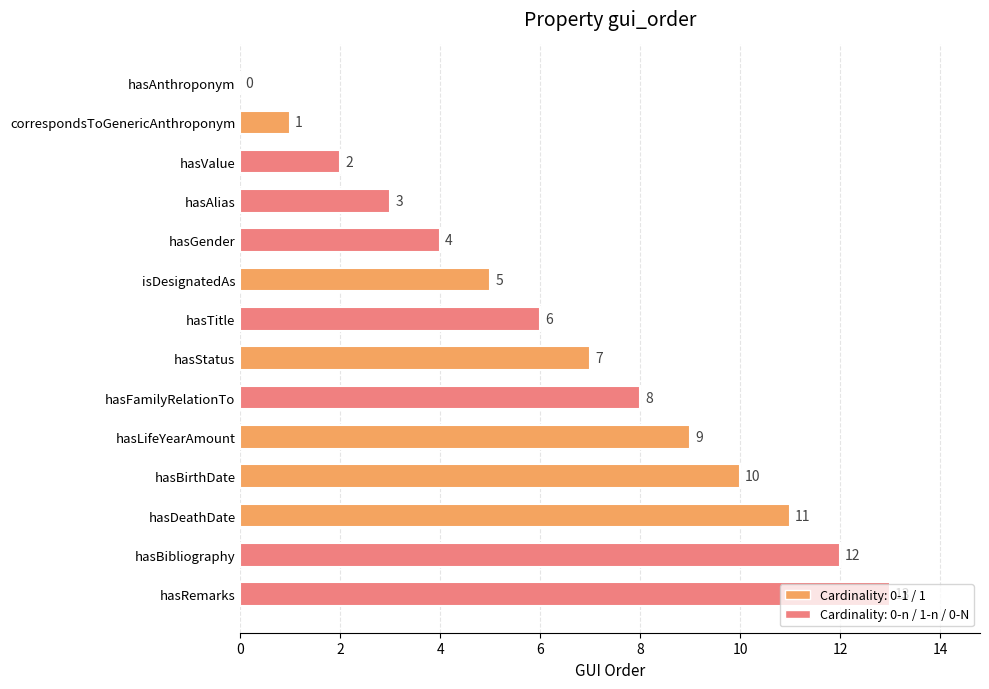

What is the sum of all values?

91